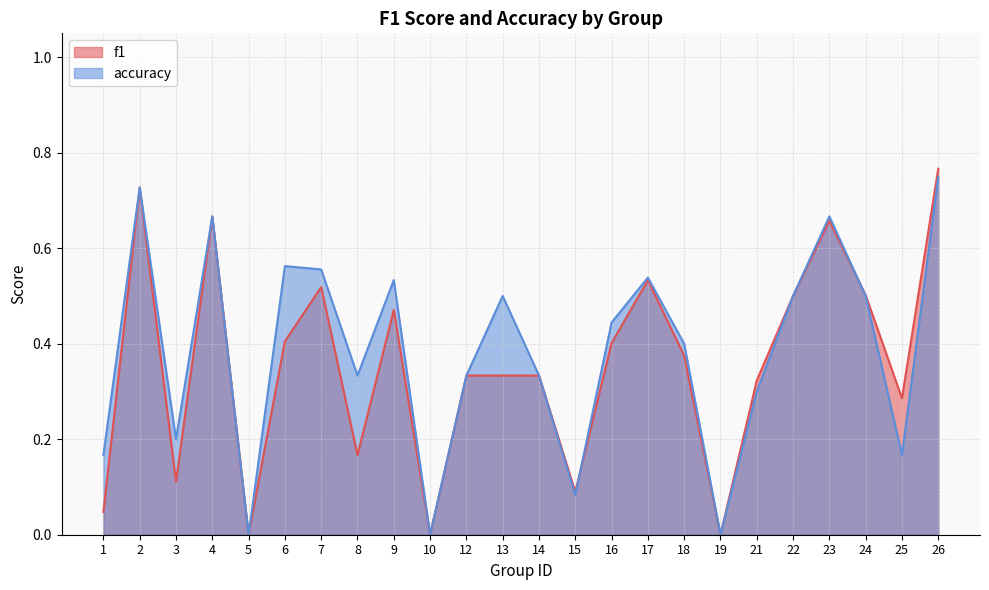

How many values in the f1 series exceed 0?

21